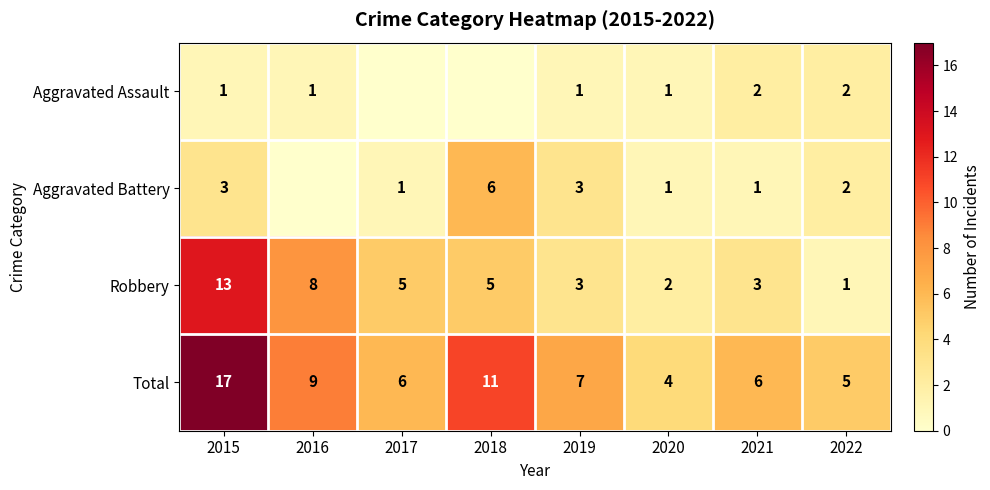

At which category is the sum across all series the highest?

2015